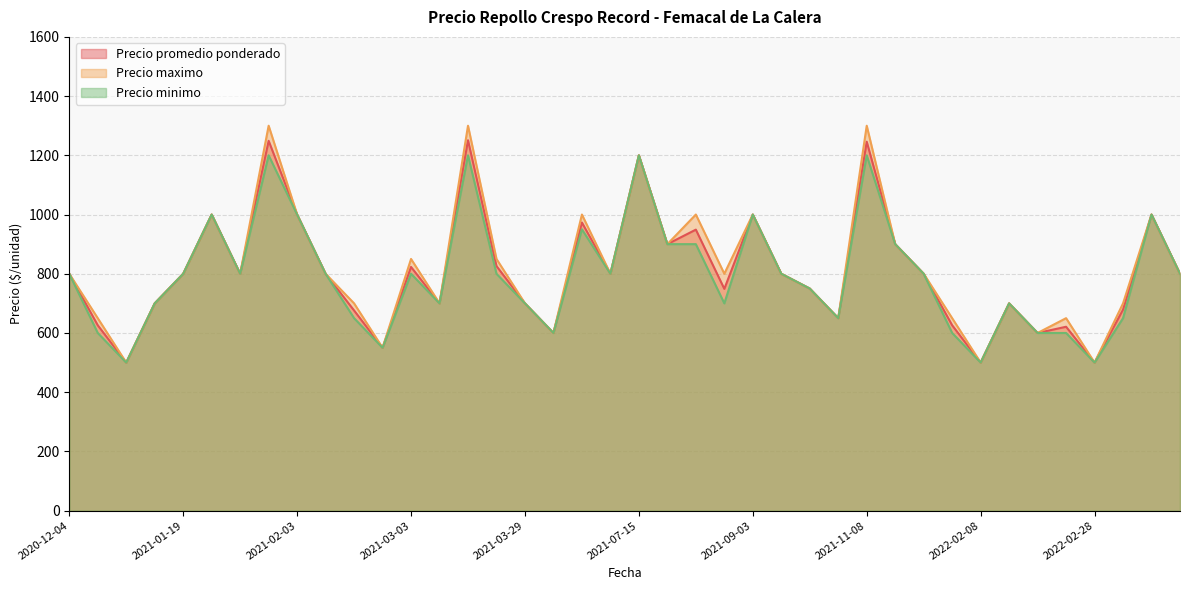

Which series changed the most between 2021-03-03 and 2022-02-28?

Precio maximo